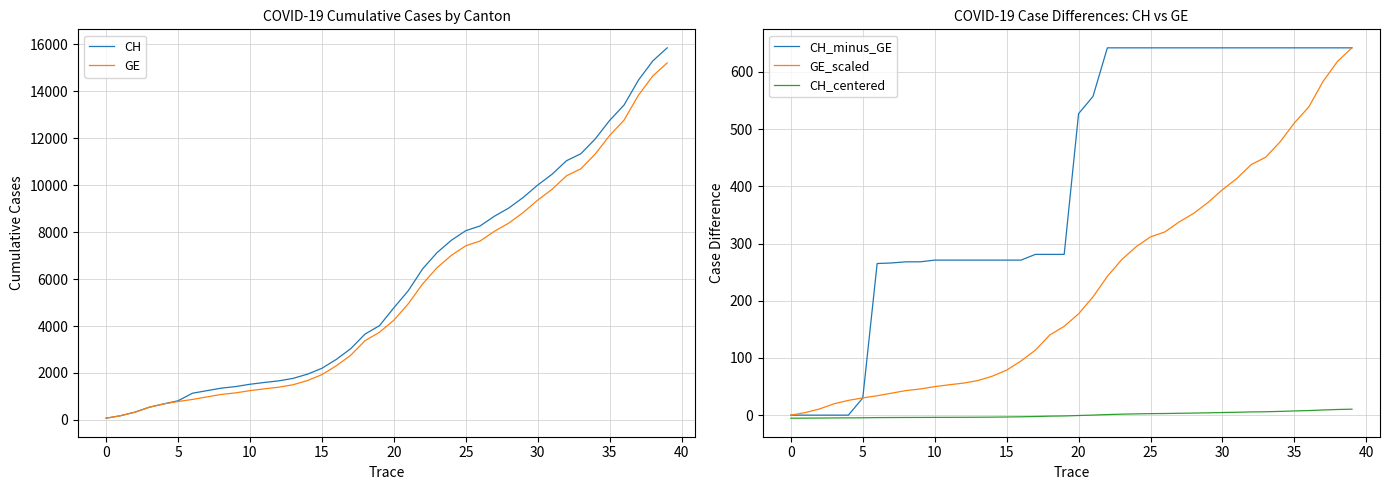

How many categories are shown in the chart?

40